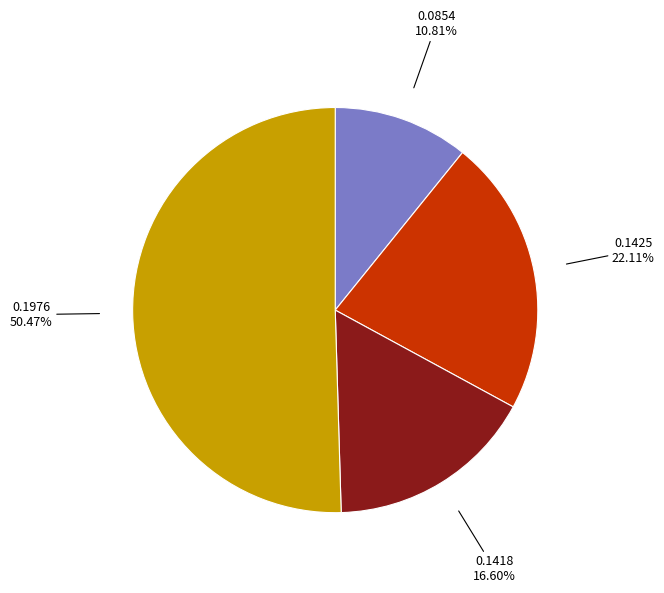

To the nearest percent, what is the difference between the largest and smallest slice percentages?

40%